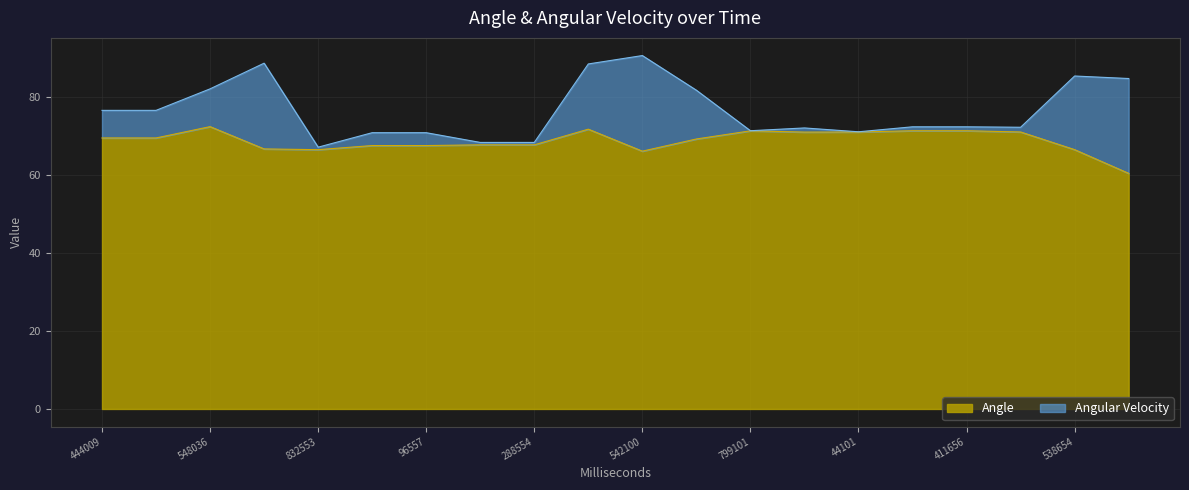

True or false: the data shows 17.3 at 934102.

False